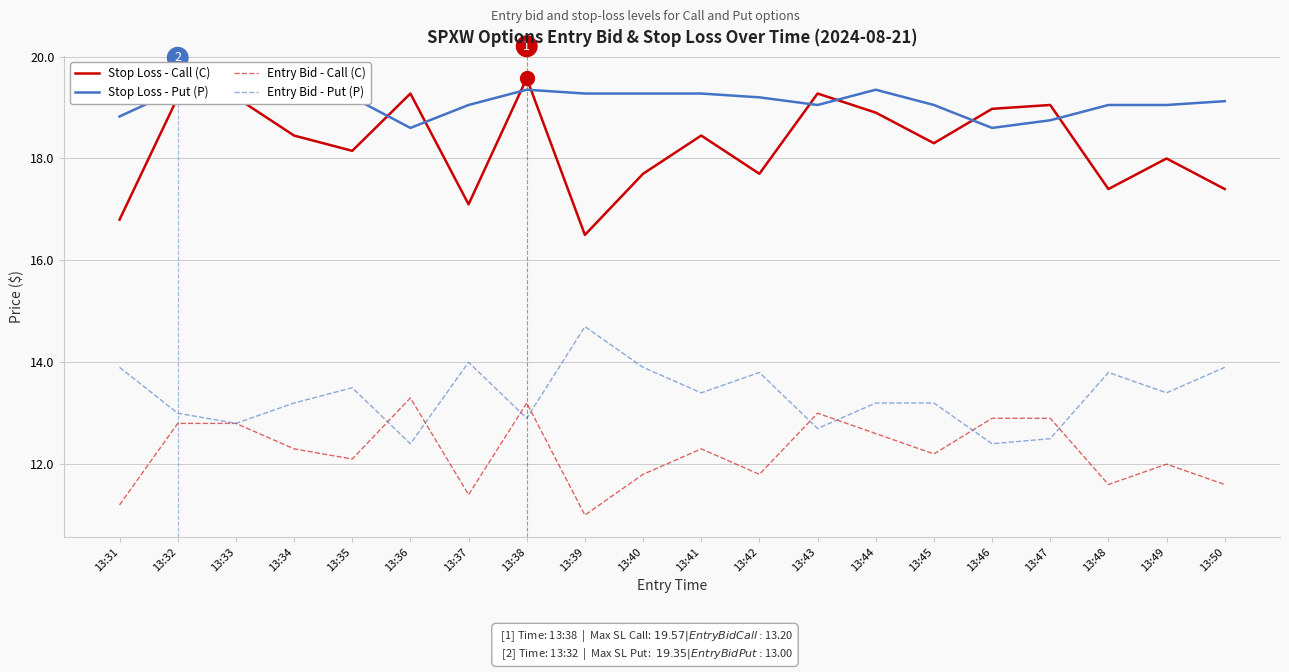

Which has a higher value, 13:47 or 13:34?

13:47